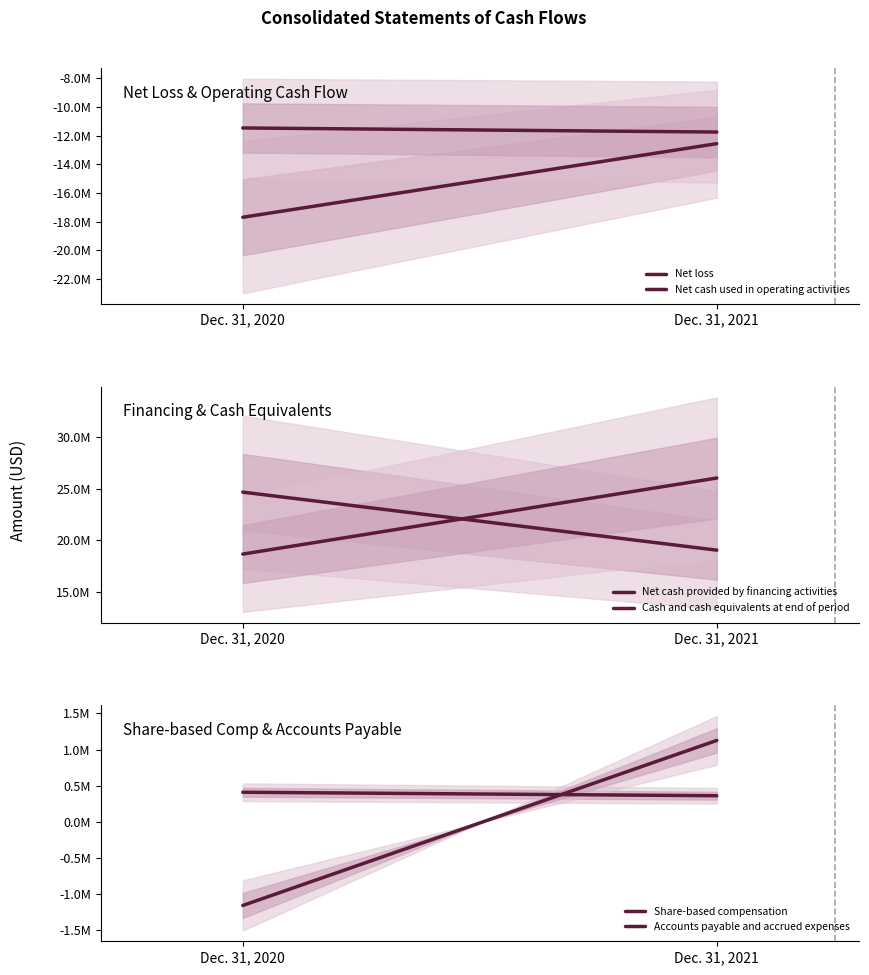

List the series in order of their peak value, lowest first.

Net loss, Net cash used in operating activities, Share-based compensation, Accounts payable and accrued expenses, Net cash provided by financing activities, Cash and cash equivalents at end of period